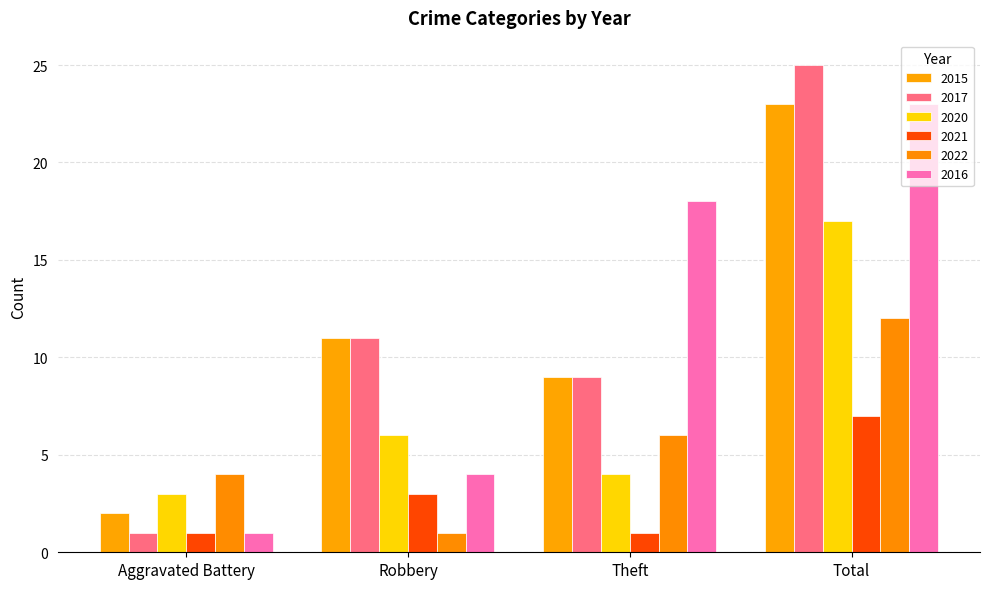

Rank the categories by 2015 value from lowest to highest.

Aggravated Battery, Theft, Robbery, Total